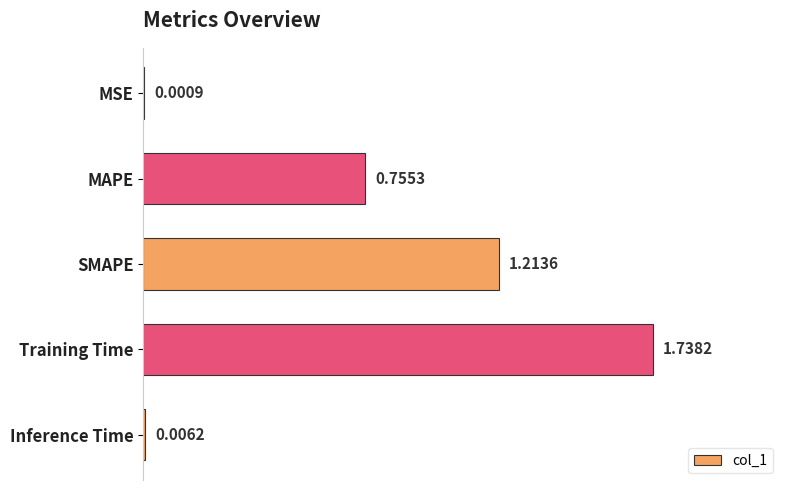

Which label corresponds to the largest value in the chart?

Training Time